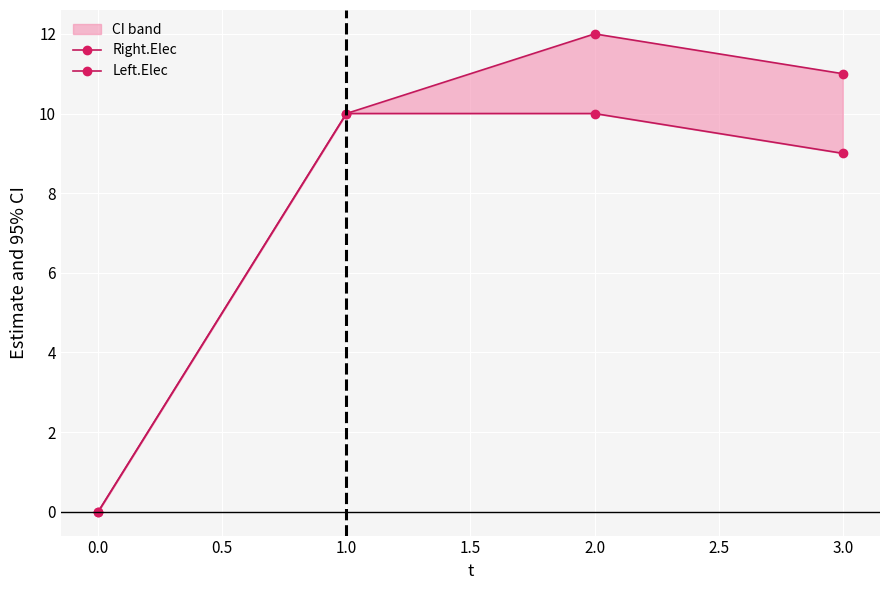

True or false: Right.Elec and Left.Elec intersect in this chart.

False